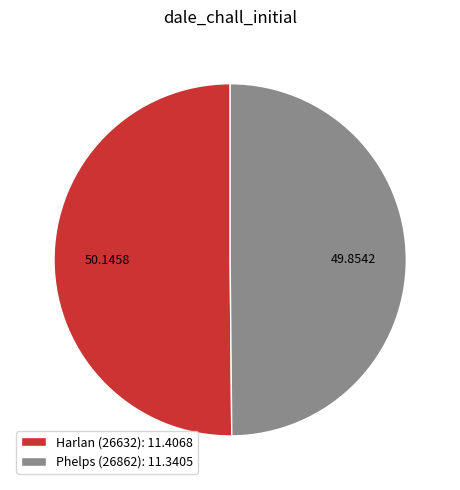

True or false: Phelps (26862) accounts for 50% of the total.

True